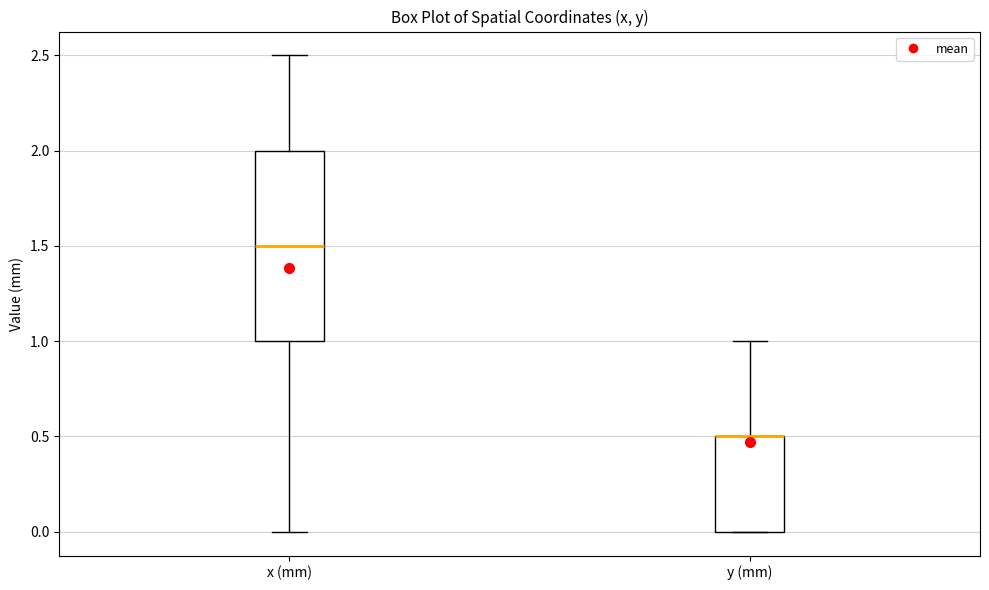

Reading left to right, read every box against the y-axis: the position of its median line, the range the box covers, and the ends of its whiskers. The values are not printed on the chart, so give them approximately, as read against the axis.

x (mm): median 1.5, box 1.0 to 2.0, whiskers 0.0 to 2.5
y (mm): median 0.5 (drawn on the box's upper edge), box 0.0 to 0.5, whiskers 0.0 to 1.0